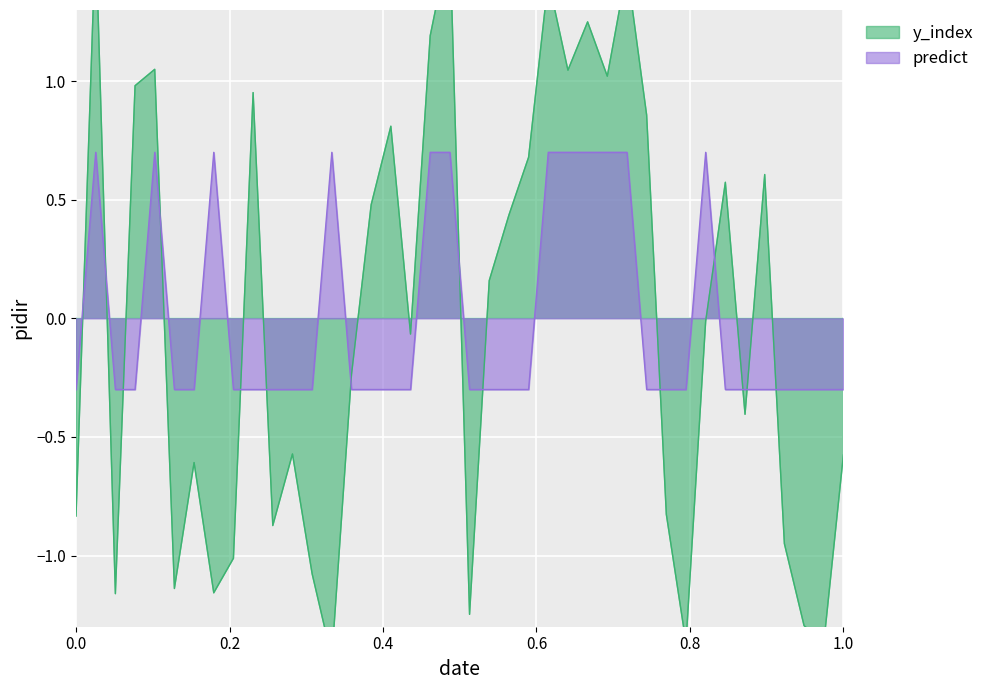

What is the highest value of the predict series?

0.7